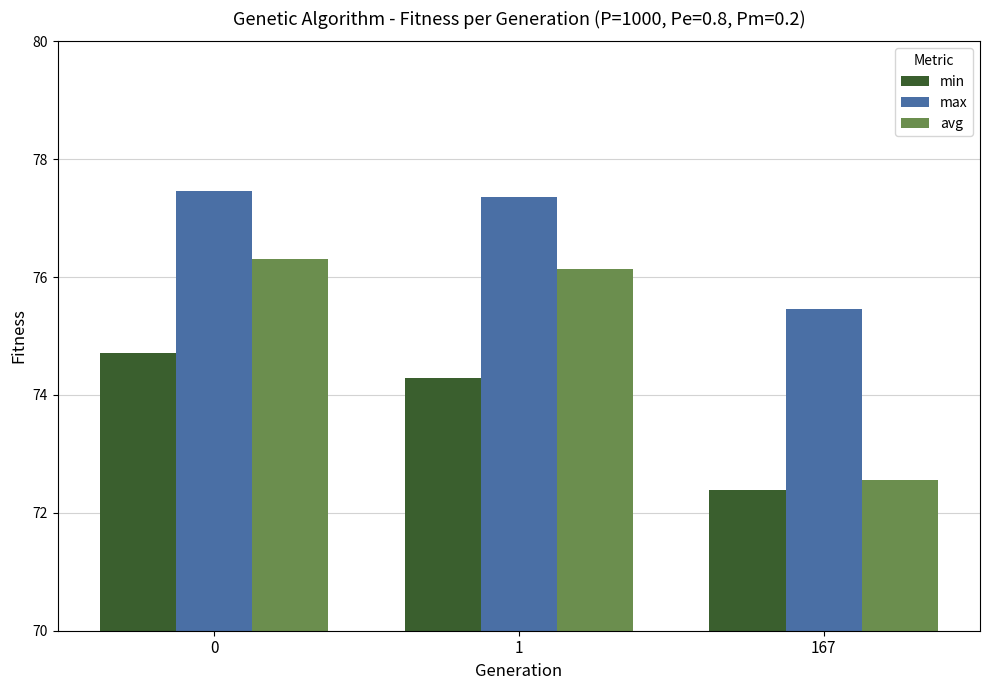

Where is avg nearest to the value 74?

167